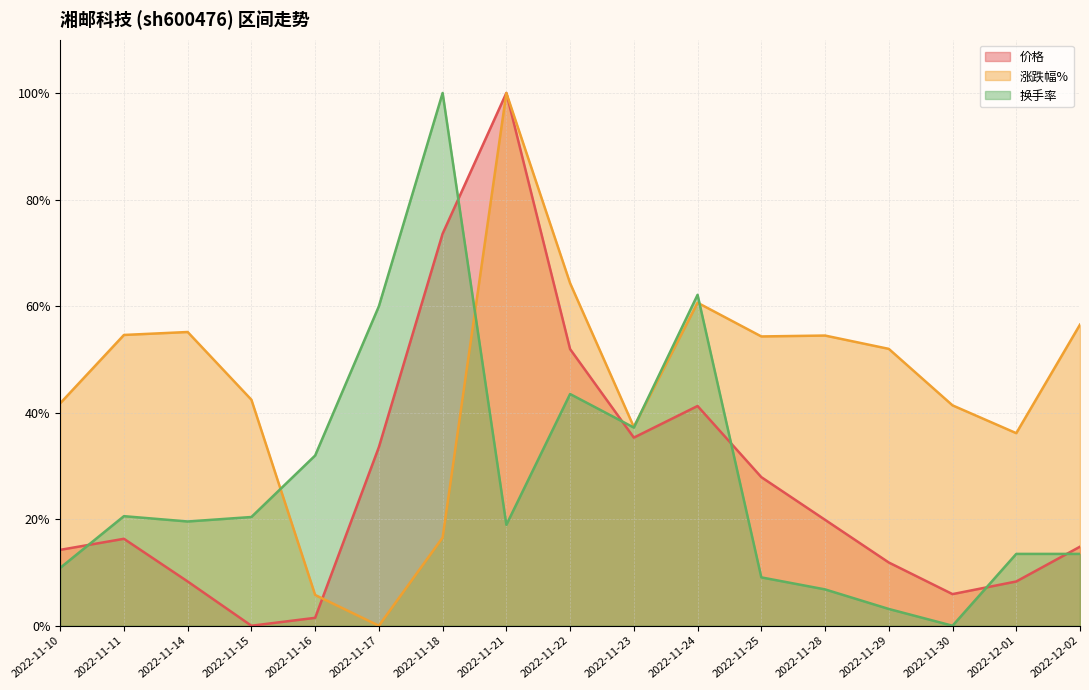

How many values in the 涨跌幅% series are below 51?

8